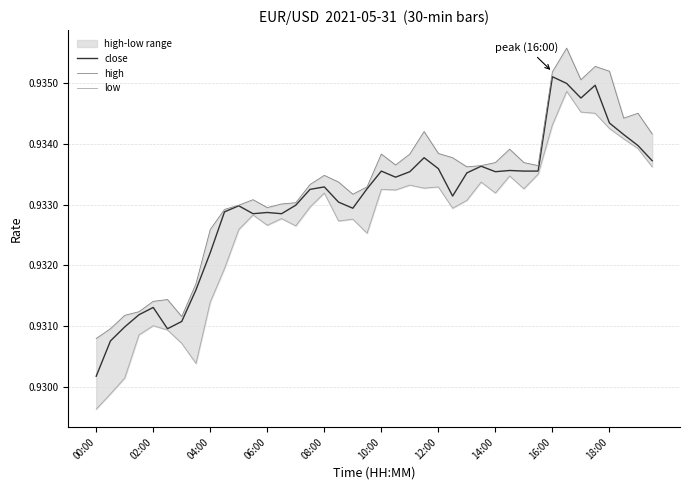

Reading right to left, what are all the values shown in this chart?

close: 0.9	0.9	0.9	0.9	0.9	0.9	0.9	0.9	0.9	0.9	0.9	0.9	0.9	0.9	0.9	0.9	0.9	0.9	0.9	0.9	0.9	0.9	0.9	0.9	0.9	0.9	0.9	0.9	0.9	0.9	0.9	0.9	0.9	0.9	0.9	0.9	0.9	0.9	0.9	0.9
high: 0.9	0.9	0.9	0.9	0.9	0.9	0.9	0.9	0.9	0.9	0.9	0.9	0.9	0.9	0.9	0.9	0.9	0.9	0.9	0.9	0.9	0.9	0.9	0.9	0.9	0.9	0.9	0.9	0.9	0.9	0.9	0.9	0.9	0.9	0.9	0.9	0.9	0.9	0.9	0.9
low: 0.9	0.9	0.9	0.9	0.9	0.9	0.9	0.9	0.9	0.9	0.9	0.9	0.9	0.9	0.9	0.9	0.9	0.9	0.9	0.9	0.9	0.9	0.9	0.9	0.9	0.9	0.9	0.9	0.9	0.9	0.9	0.9	0.9	0.9	0.9	0.9	0.9	0.9	0.9	0.9